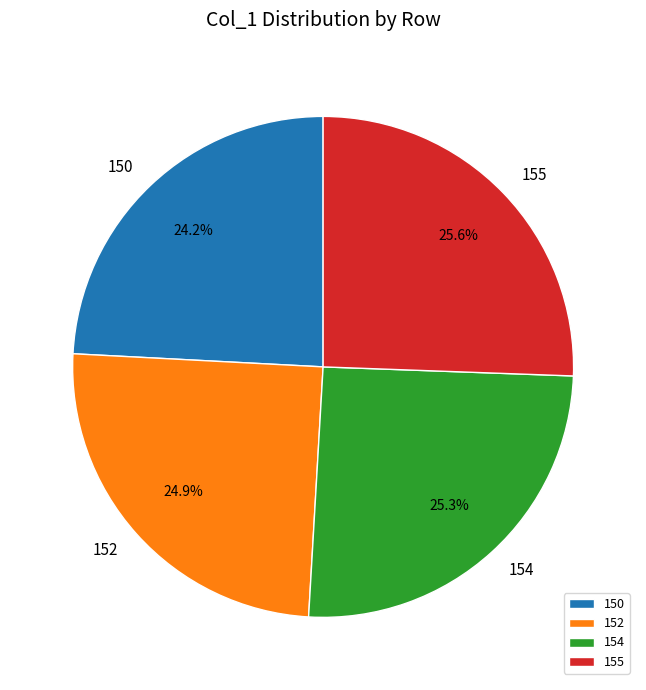

What is the smallest slice in the pie chart?

150